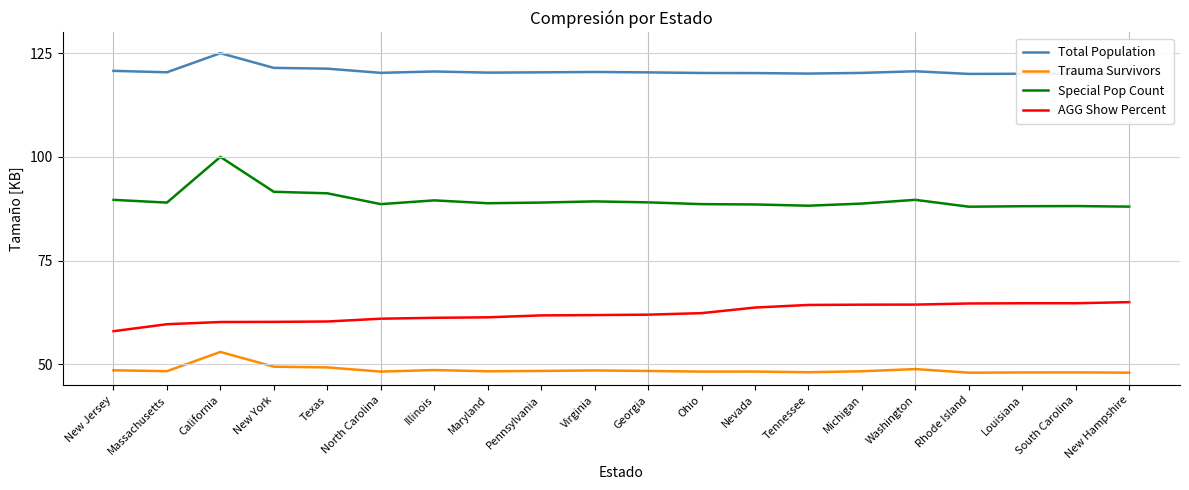

The value of AGG Show Percent at Pennsylvania is 91.2. True or false?

False